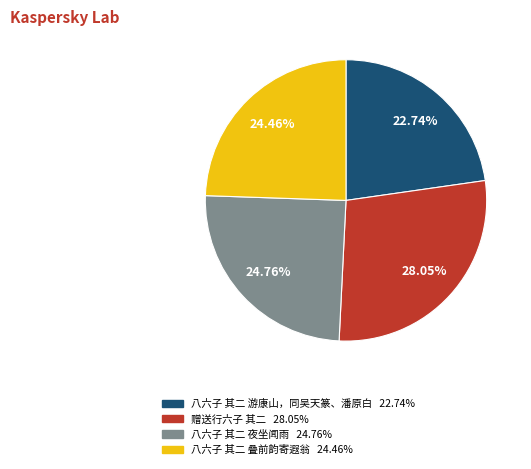

Which has a higher value, 赠送行六子 其二 or 八六子 其二 游康山，同吴天篆、潘原白?

赠送行六子 其二